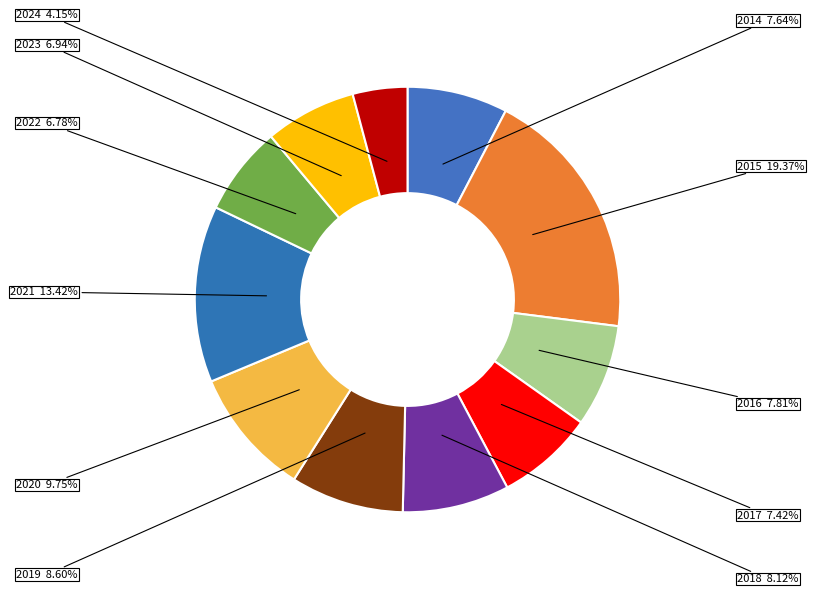

Is 2017 the majority of the pie?

No